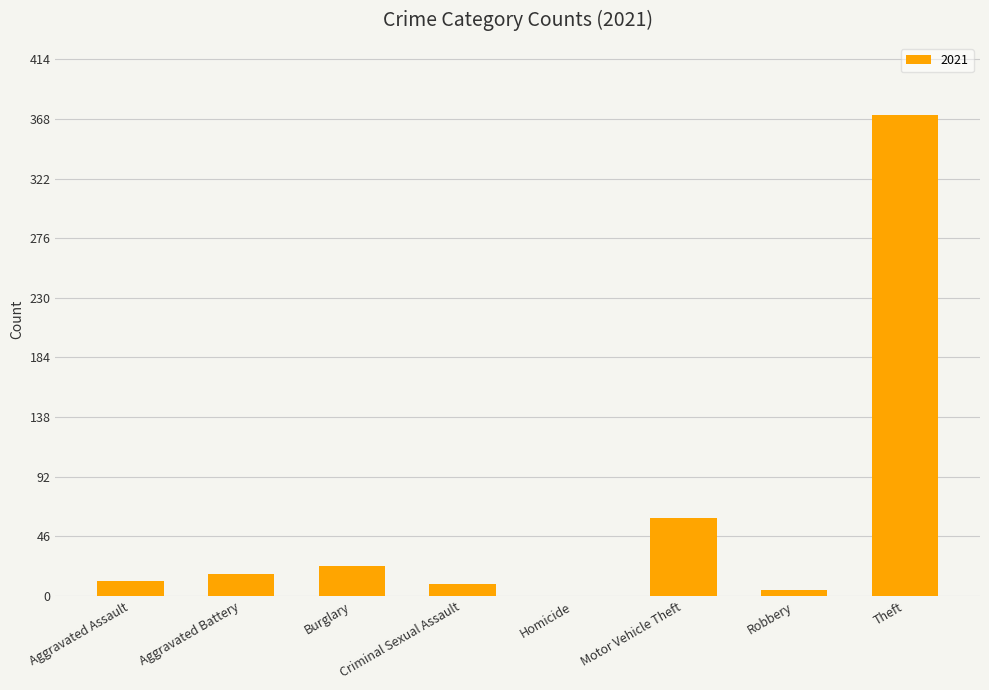

Does the chart contain stacked bars?

No